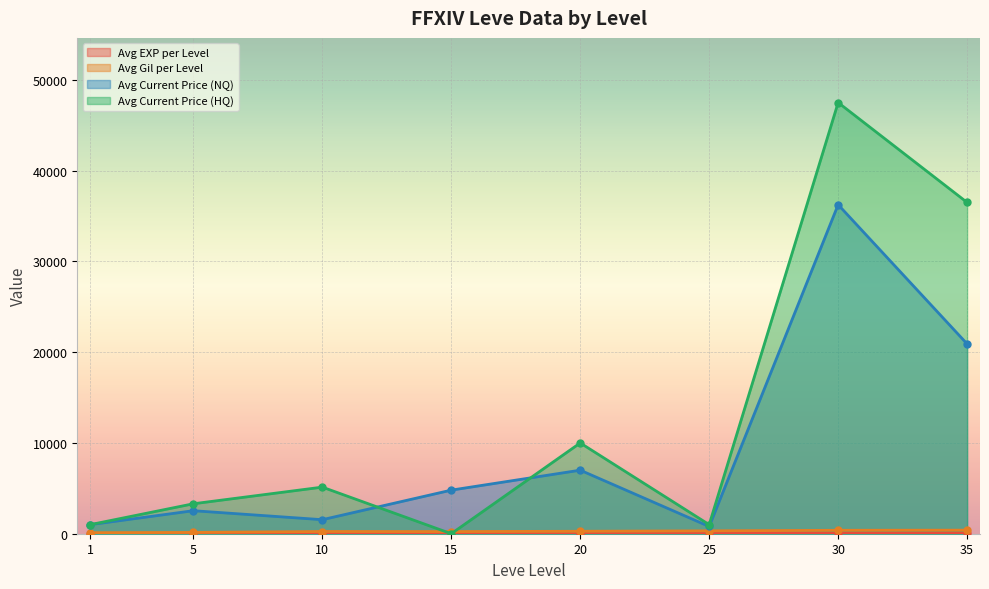

The value of Avg Current Price (NQ) at 20 is 4086.4. True or false?

False